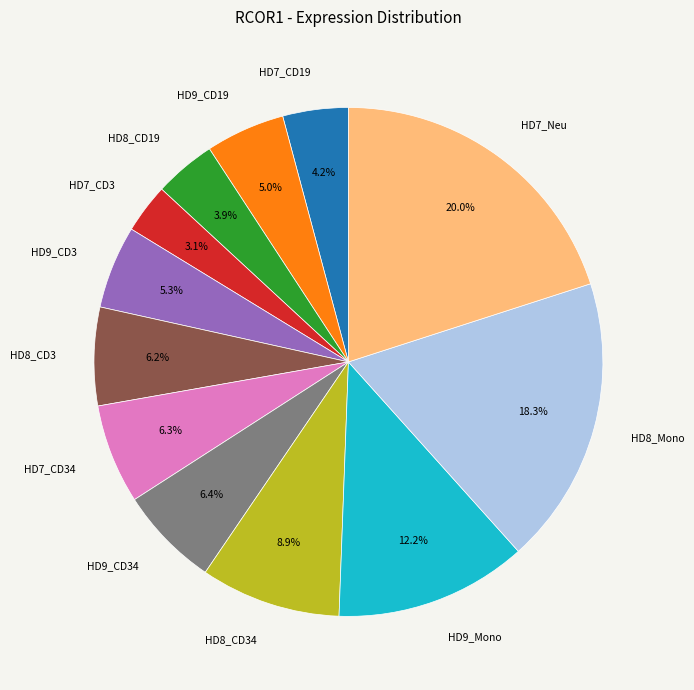

To the nearest percent, what portion does HD8_CD34 represent?

9%